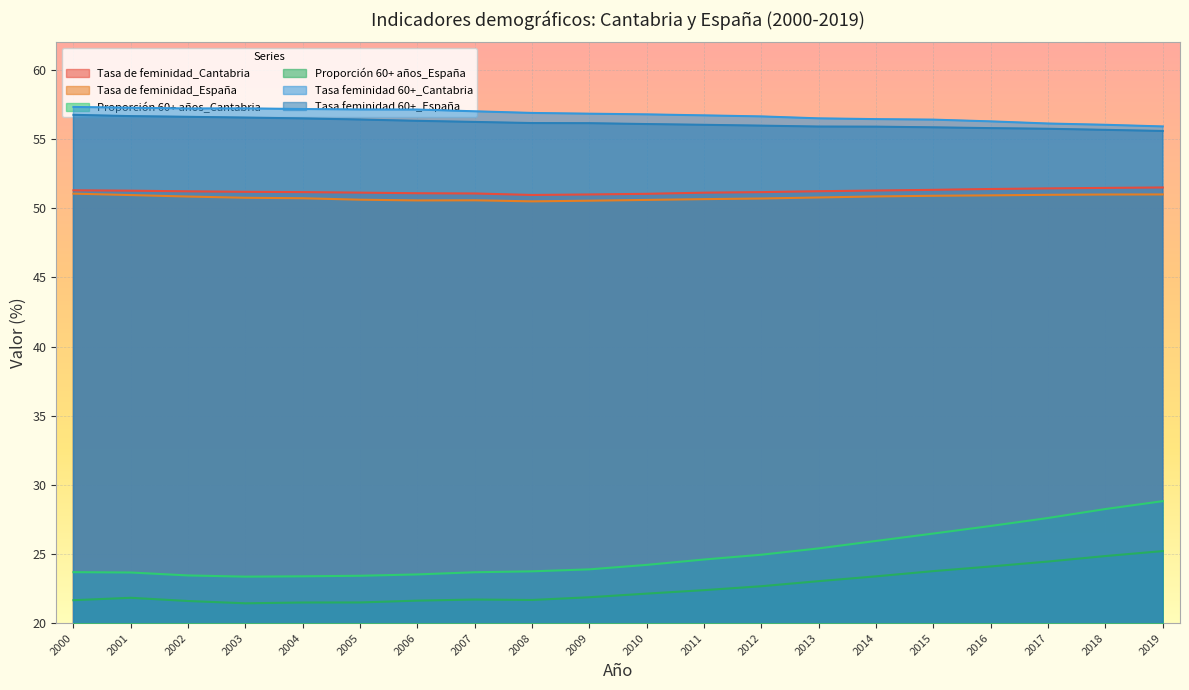

Which series has the widest spread of values?

Proporción 60+ años_Cantabria